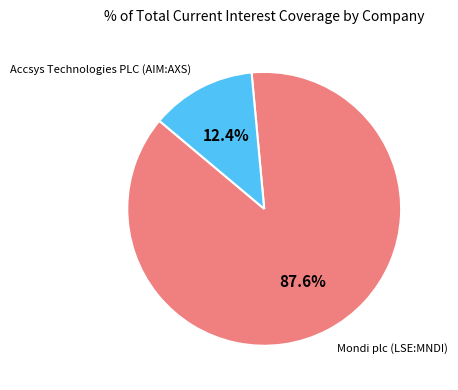

Combined, do Mondi plc (LSE:MNDI) and Accsys Technologies PLC (AIM:AXS) account for over 50%?

Yes